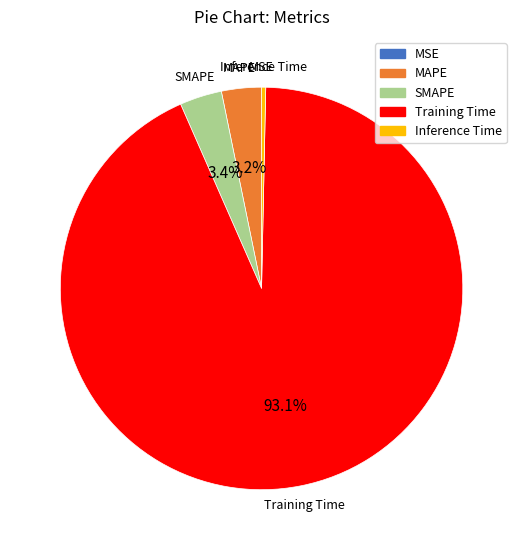

Which category has the biggest portion of the pie?

Training Time